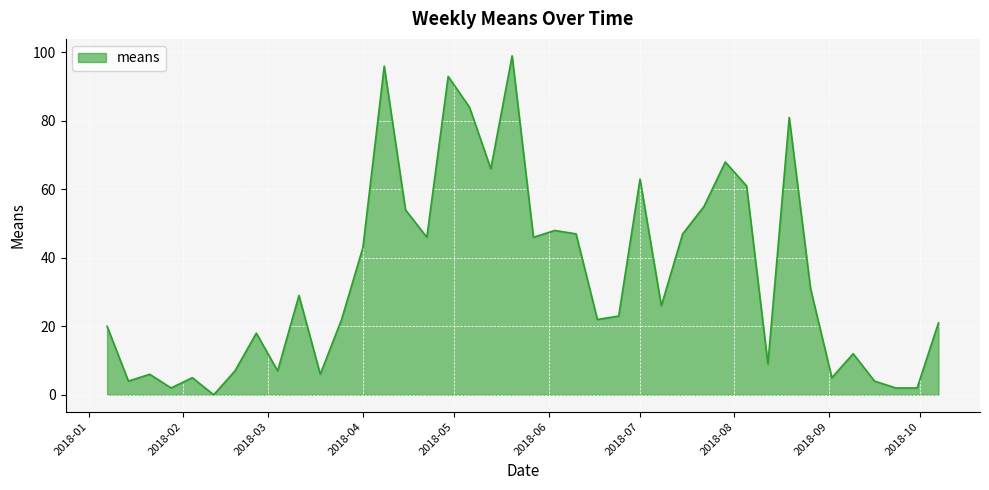

What is the greatest value displayed?

99